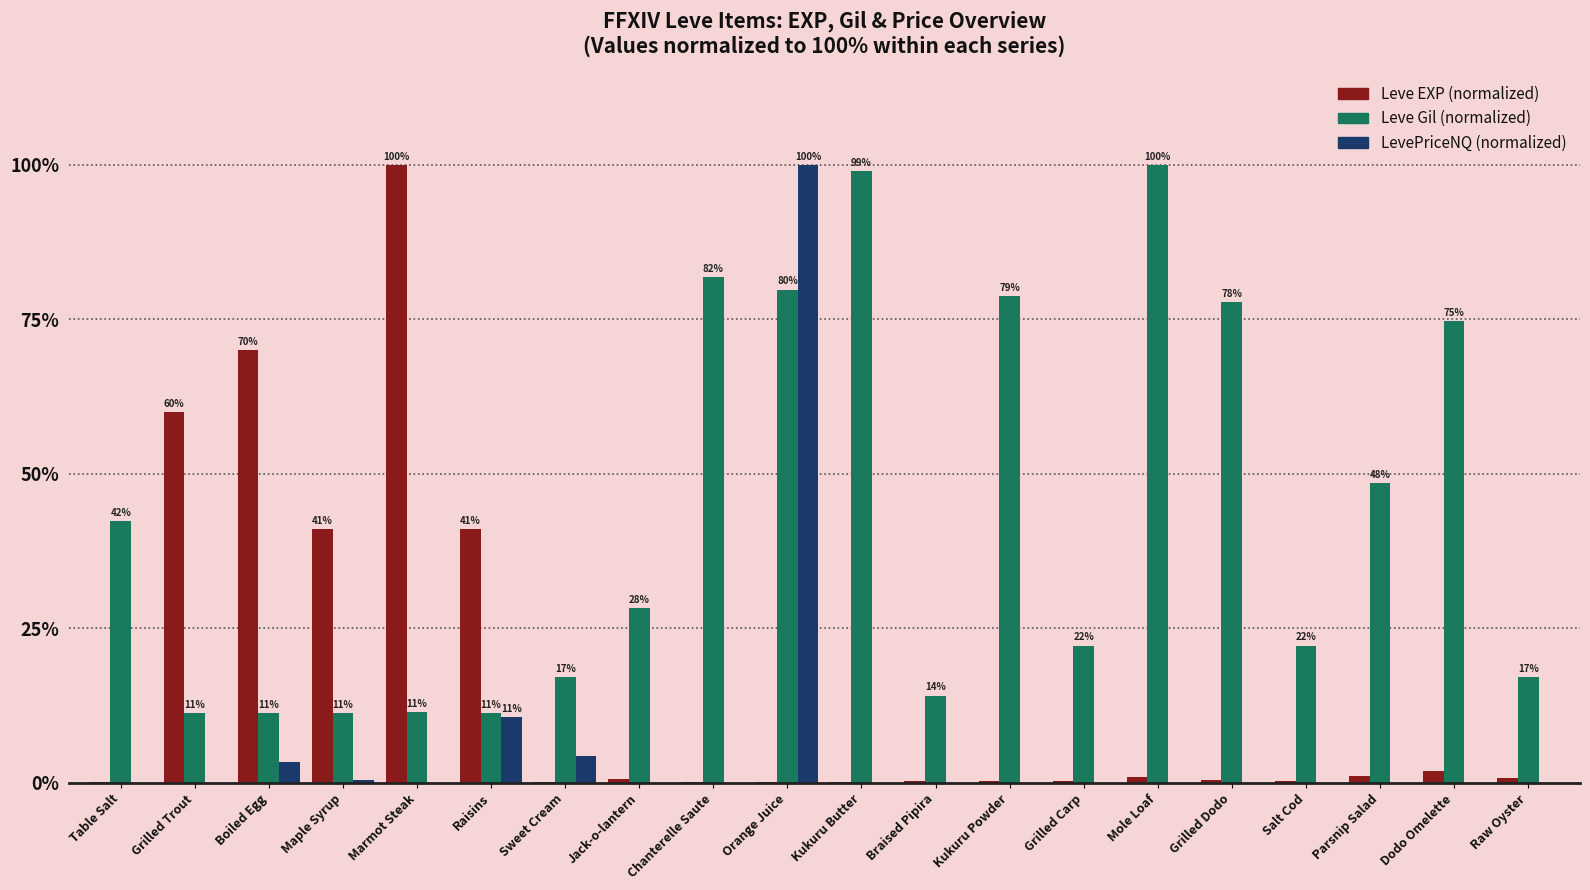

How many distinct data groups are displayed?

3